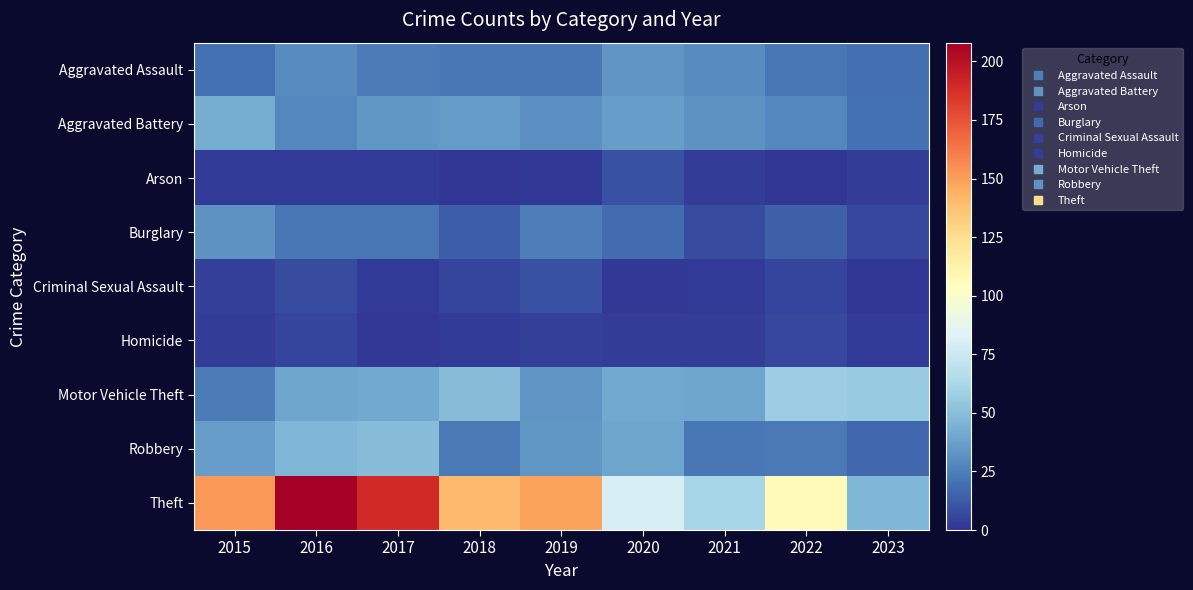

At how many categories does at least one series exceed 152?

2